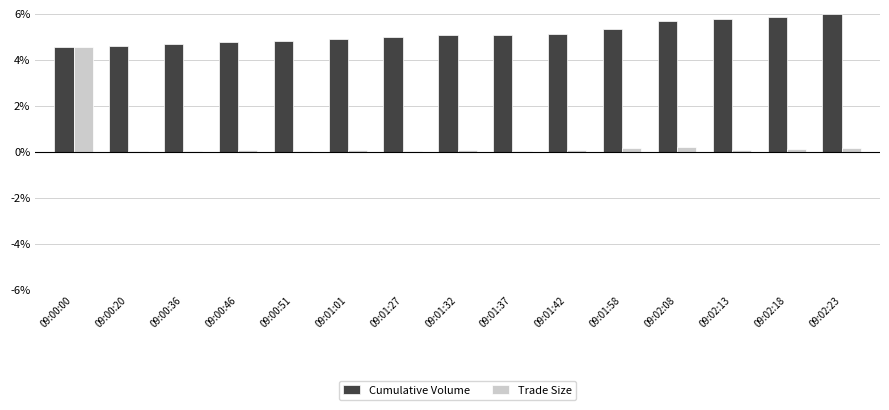

True or false: Trade Size has a value of 4.5 at 09:00:00.

True